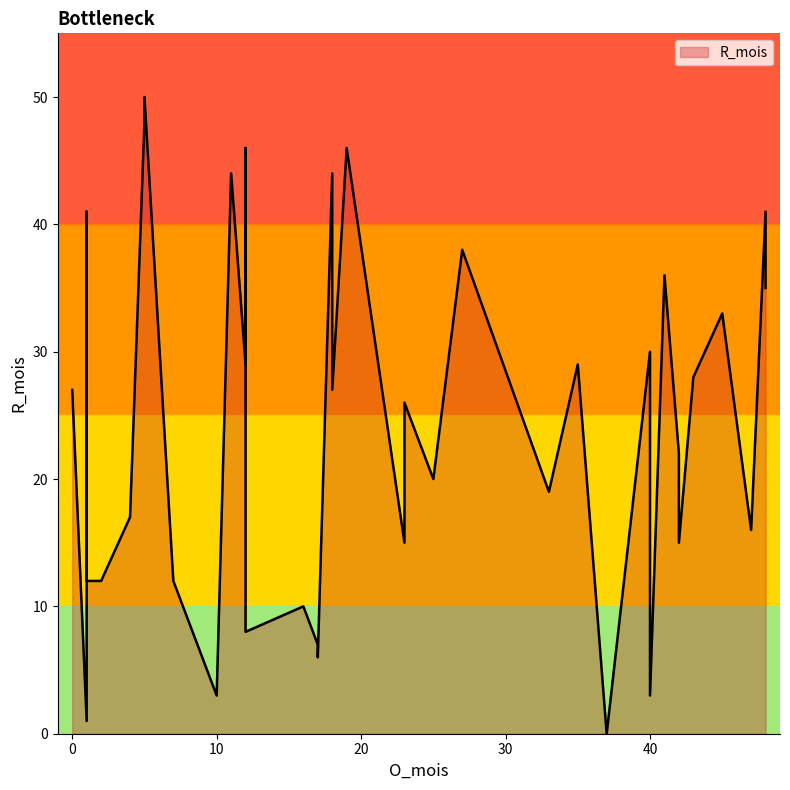

What is the maximum value shown in the chart?

50